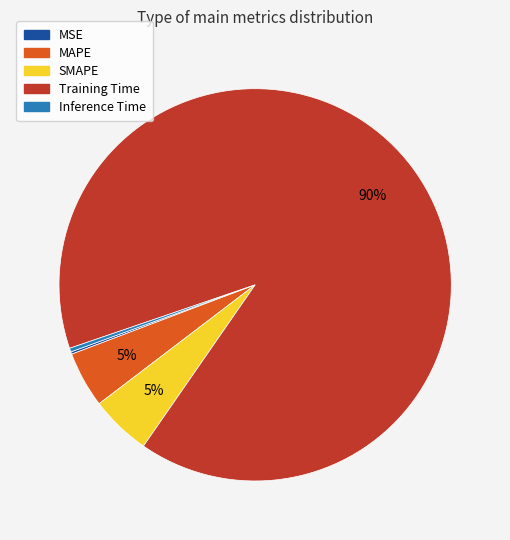

Which category has the biggest portion of the pie?

Training Time